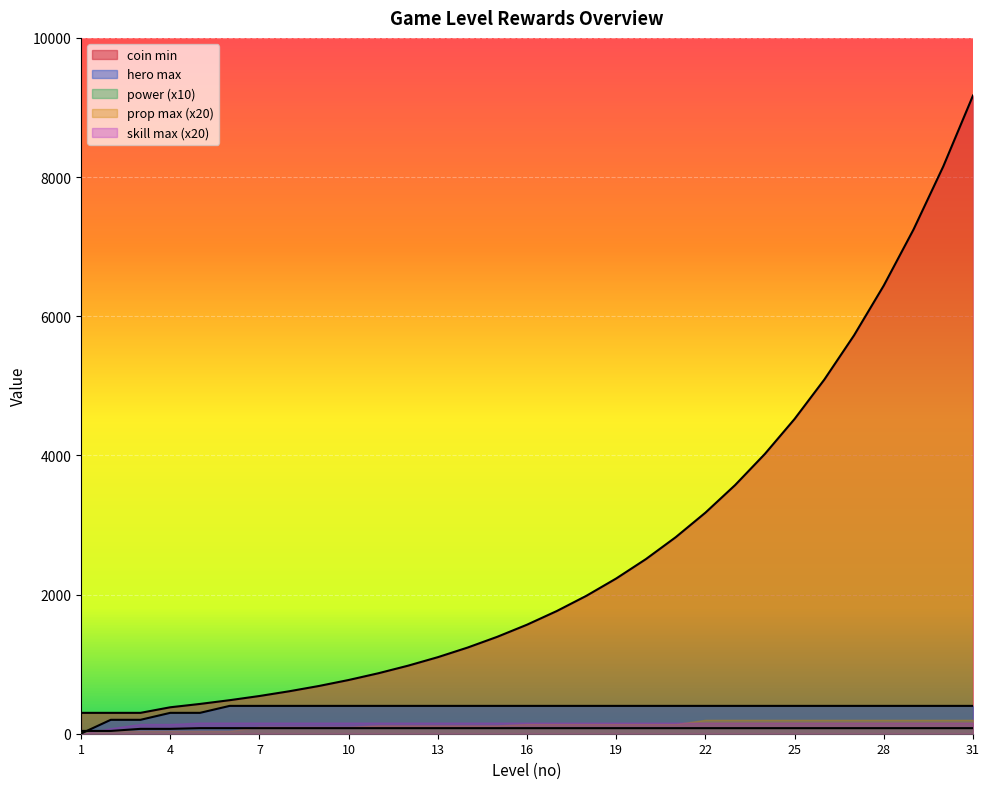

What is the difference between the coin min values at 9 and 18?

1297